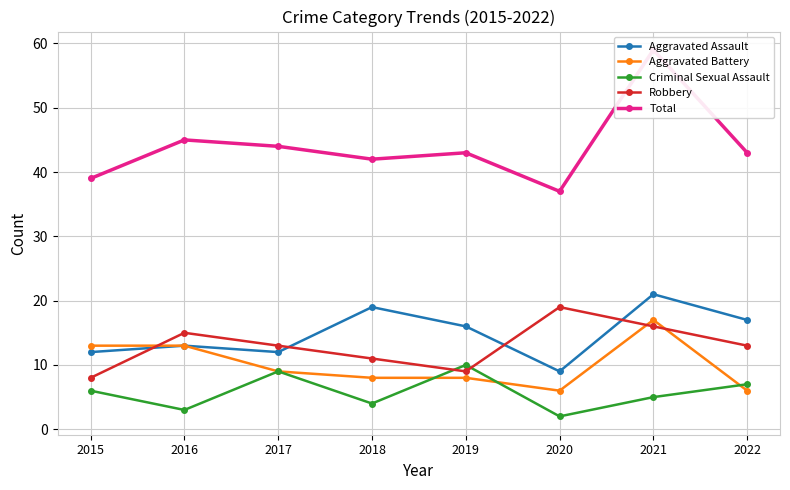

The Robbery series shows 16 at 2021. True or false?

True